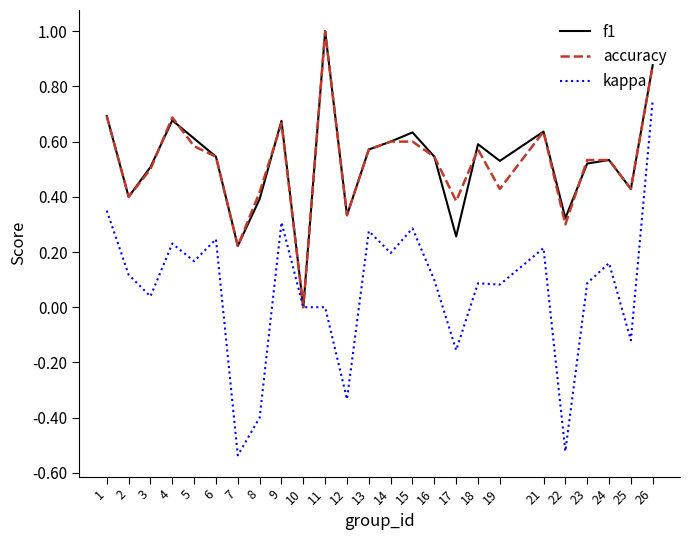

True or false: f1 has a value of 0.4 at 25.

True